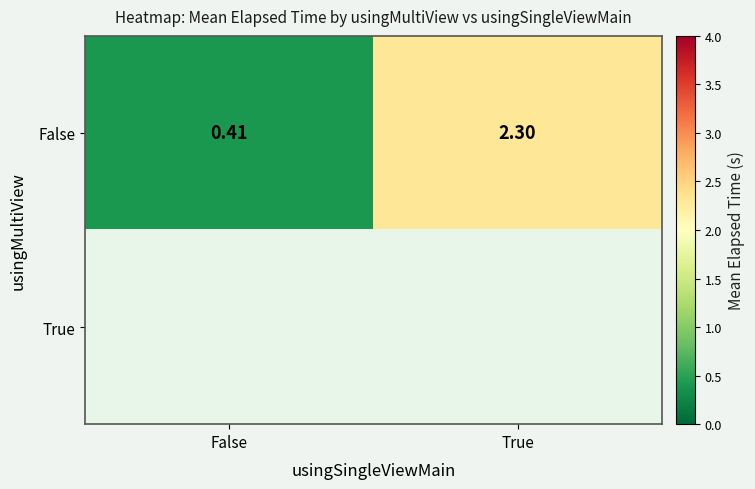

At how many categories does at least one series exceed 2?

1